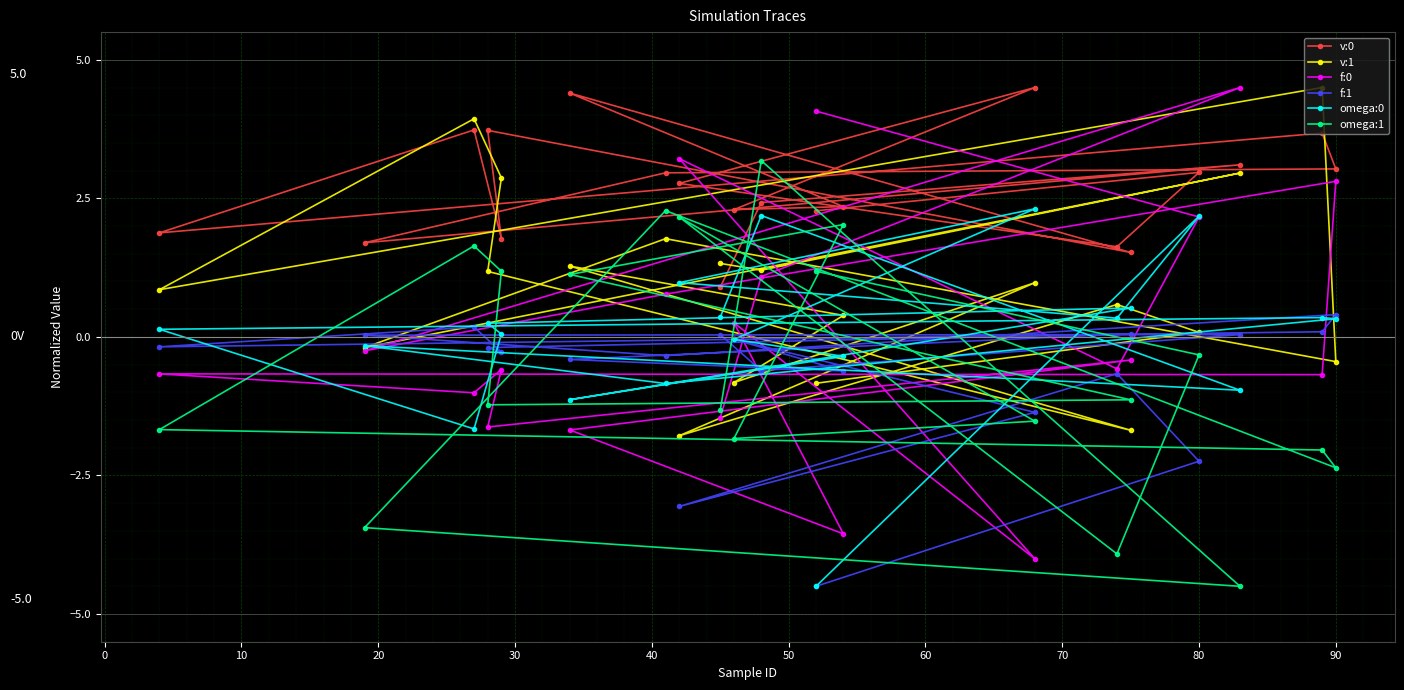

The value of f:0 at 90 is 2.8. True or false?

True